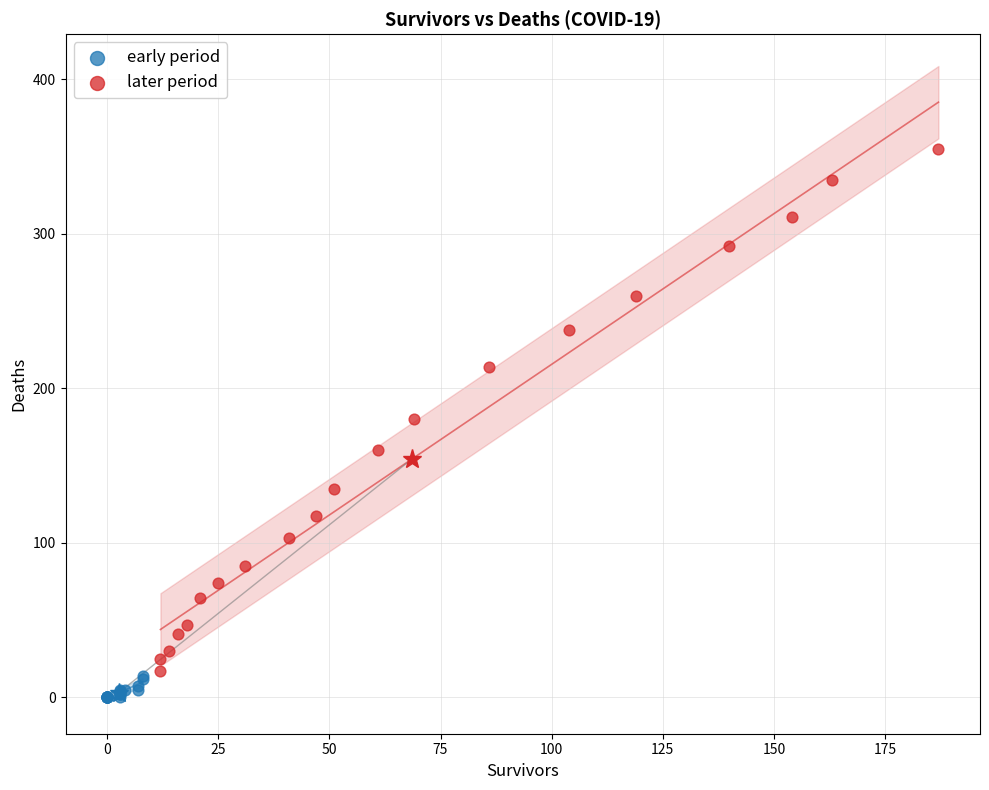

Which series has the largest Y range (max minus min)?

later period